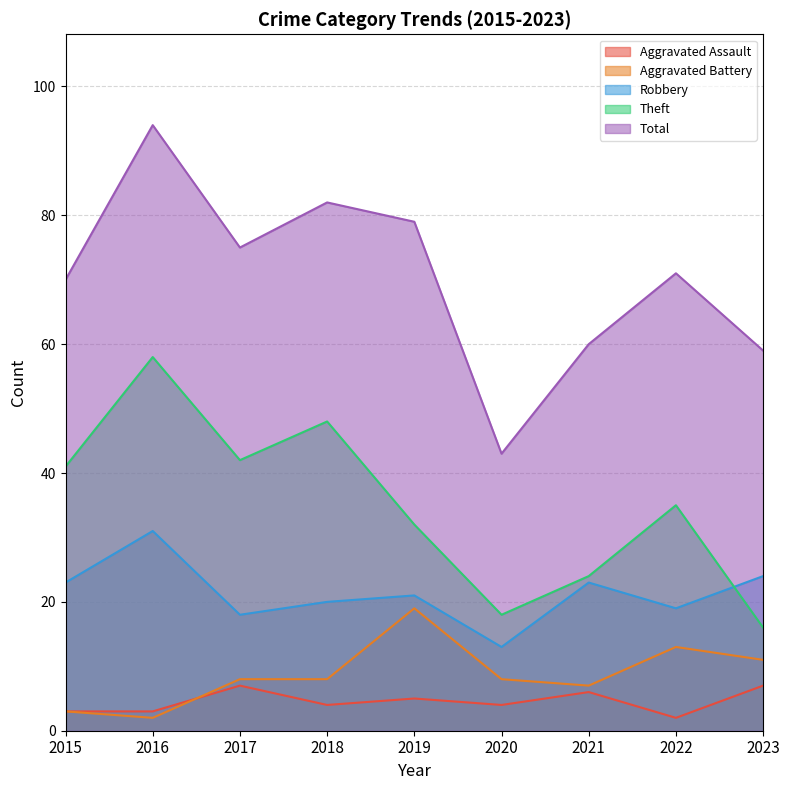

What is the sum of all Total values?

633